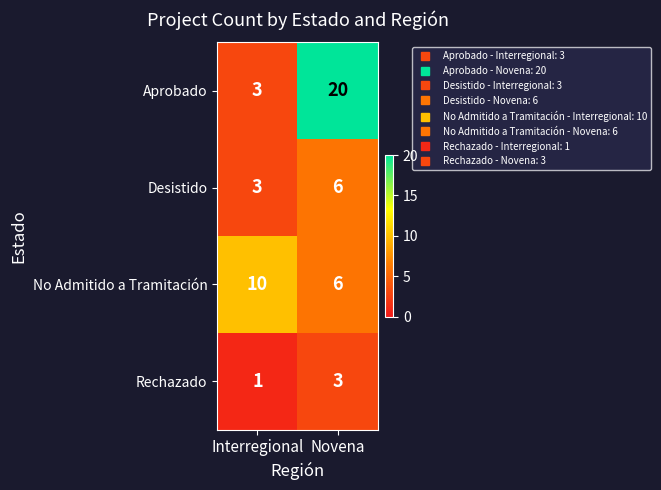

List the series in order of their overall mean, highest first.

Aprobado, No Admitido a Tramitación, Desistido, Rechazado